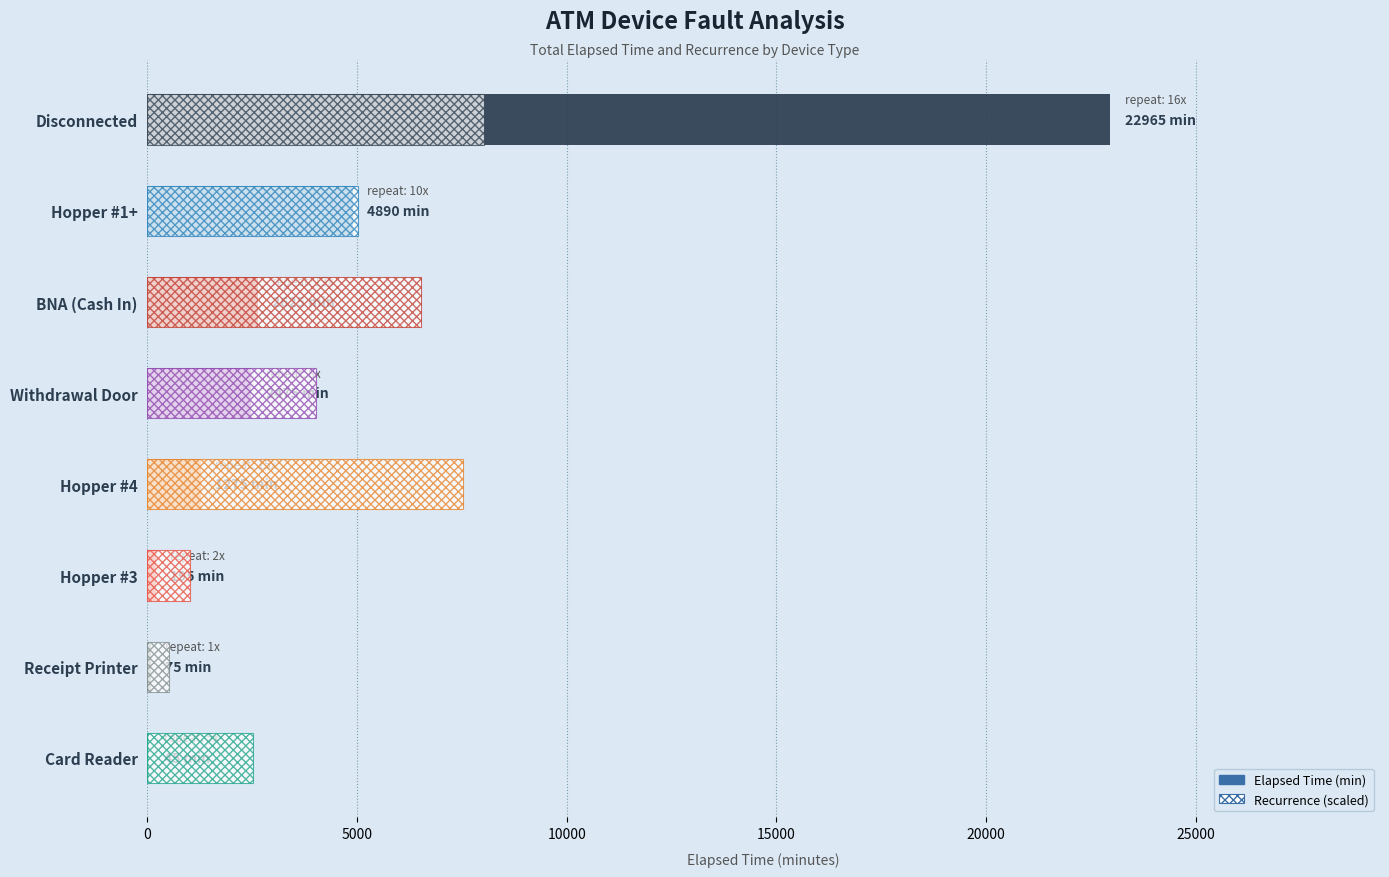

What is the difference between the maximum and minimum values in the Elapsed Time (min) series?

22920.0